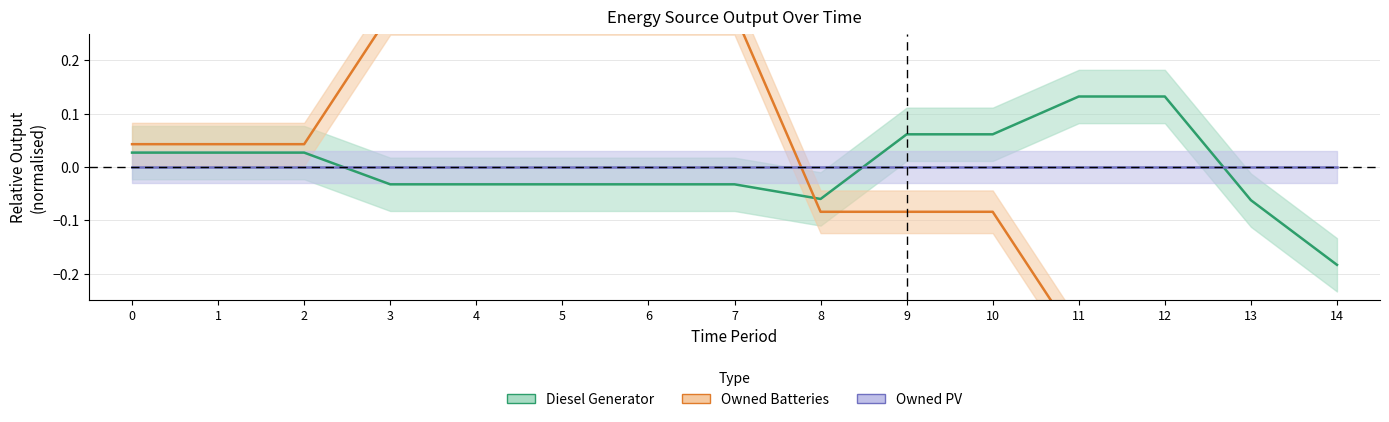

Which series has the largest range (max minus min)?

Owned Batteries